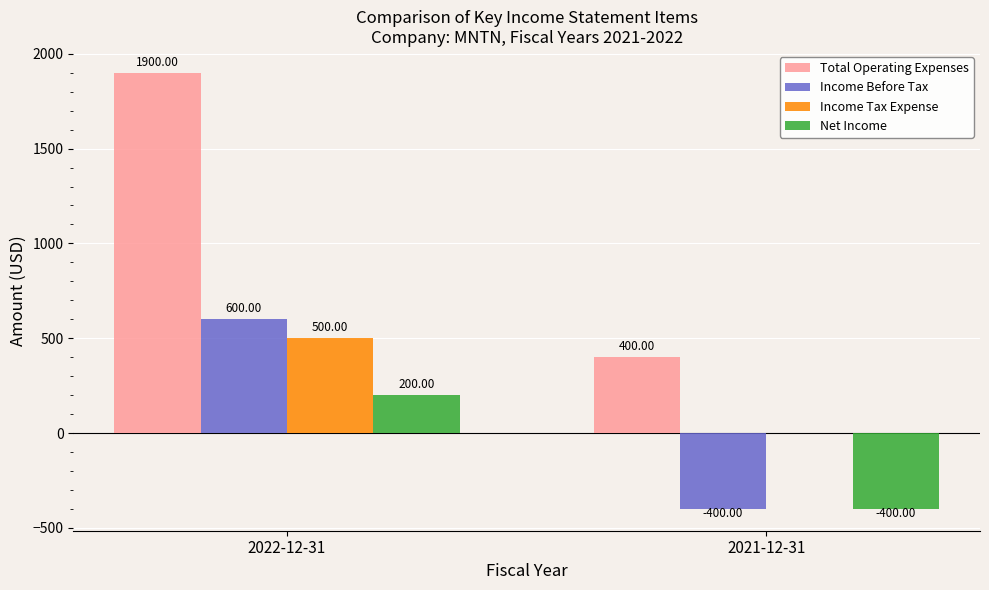

Is it true that Income Before Tax equals -193 at 2021-12-31?

False